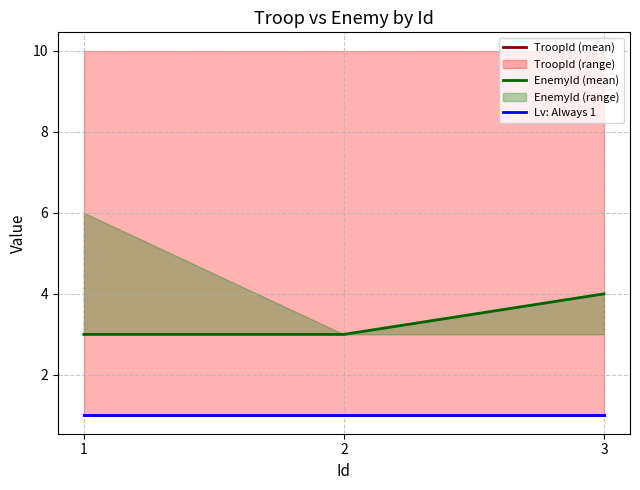

Which has a higher value, 3 or 1?

3